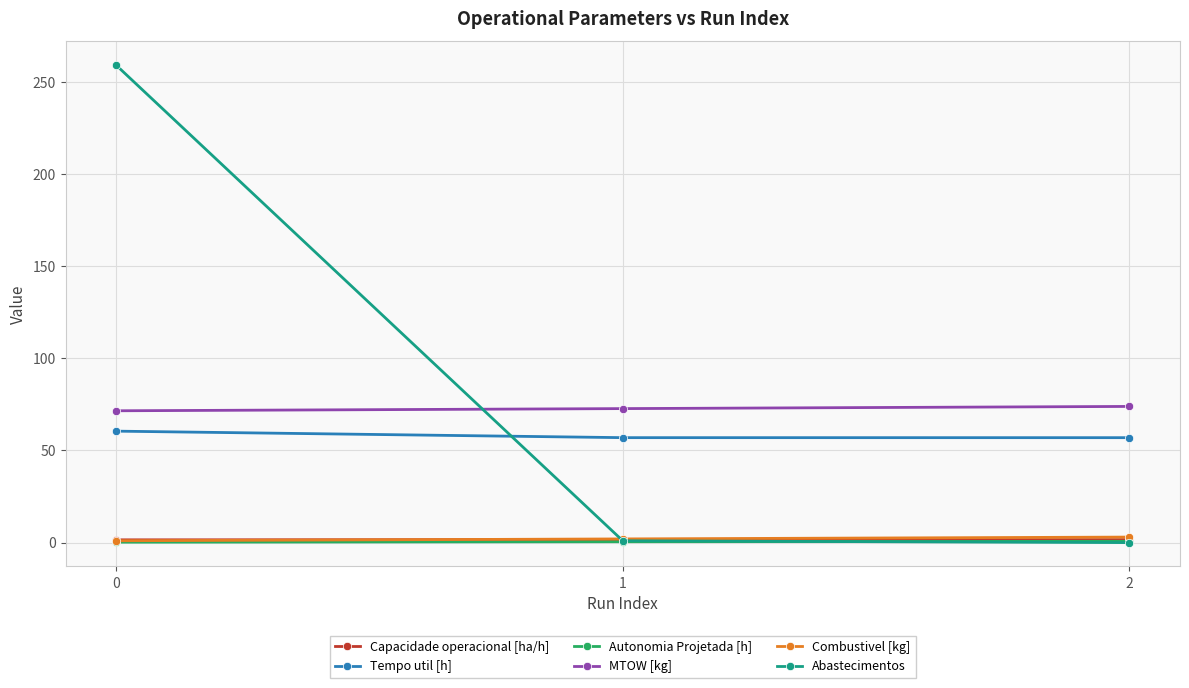

Is this an area chart (filled region under the line)?

No